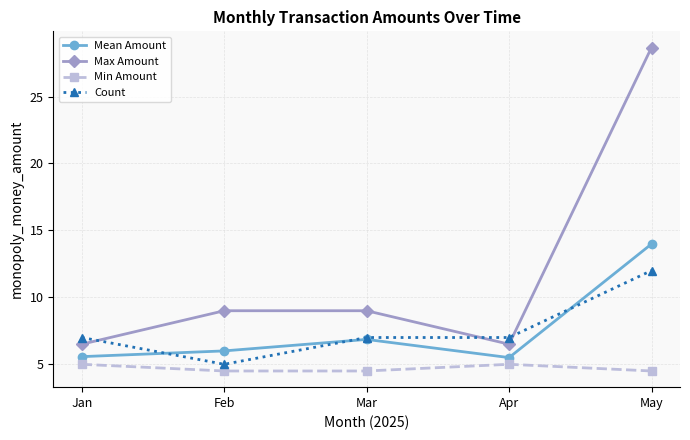

What is the difference between the second highest and minimum values in the Max Amount series?

2.5